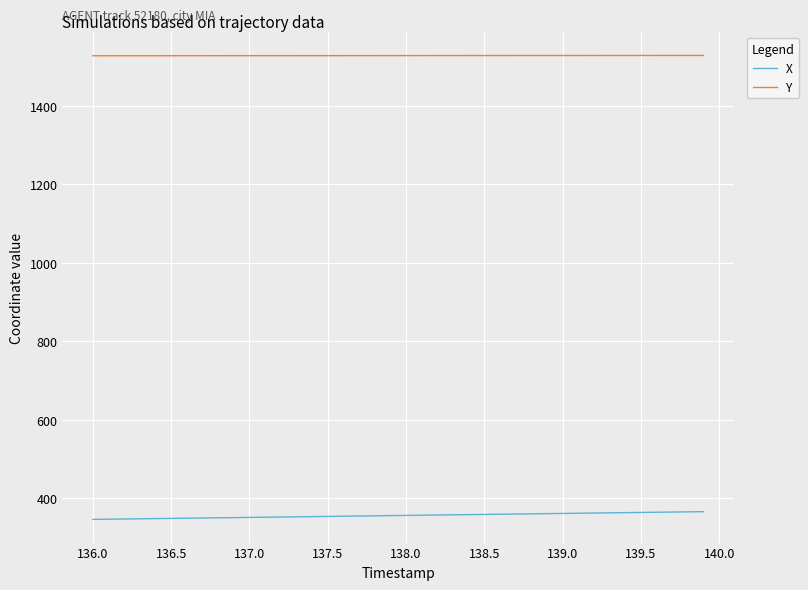

How many values in the Y series exceed 1528?

32